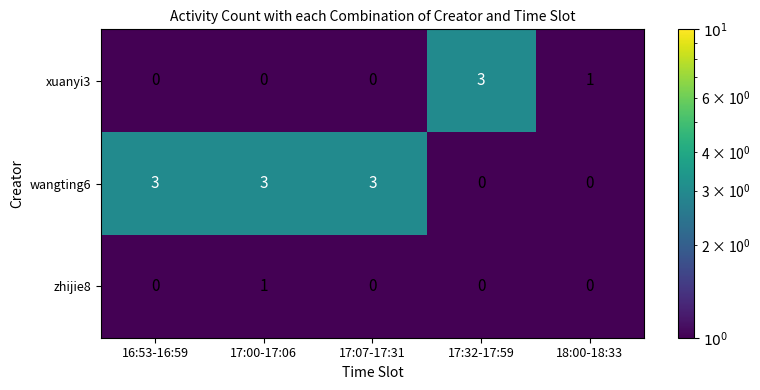

What is the spread (max minus min) of values at 17:32-17:59?

3